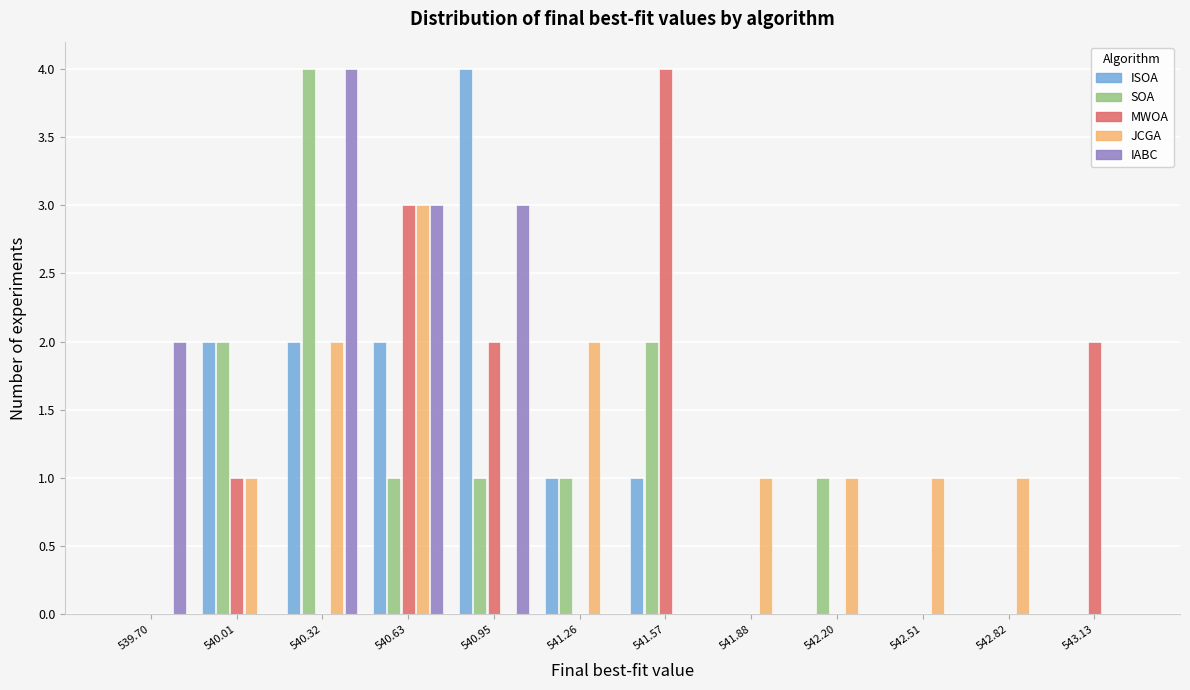

What is the height of the JCGA bar covering 540.50 to 540.80 on the x-axis? Neither the bar edges nor the heights are printed on the chart, so give them approximately, as read against the axes.

3